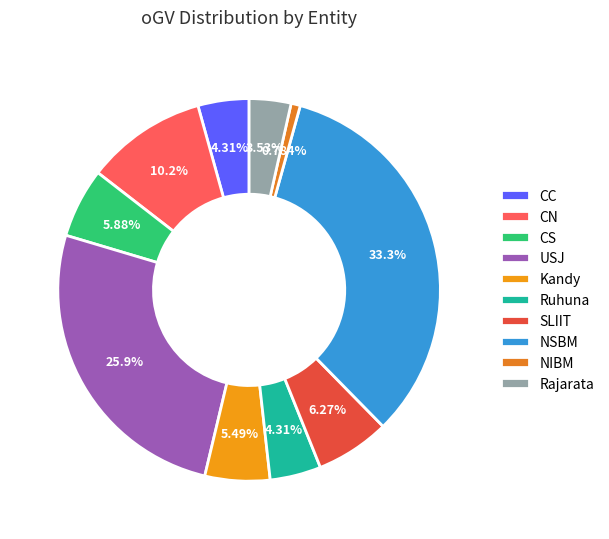

Does Kandy account for over 50% of the chart?

No